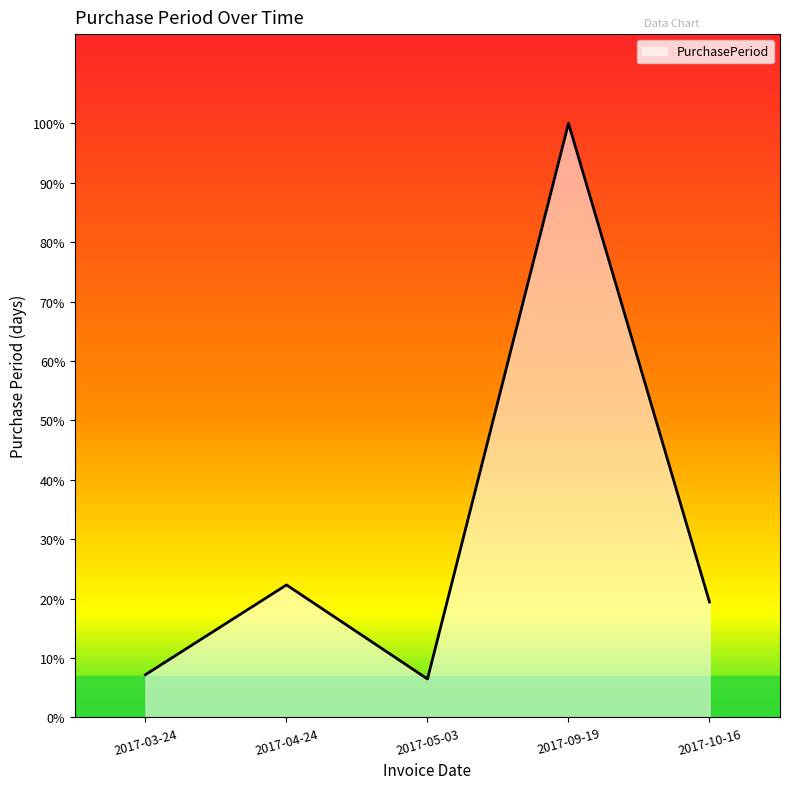

At which category does the chart reach its minimum across all series?

2017-05-03